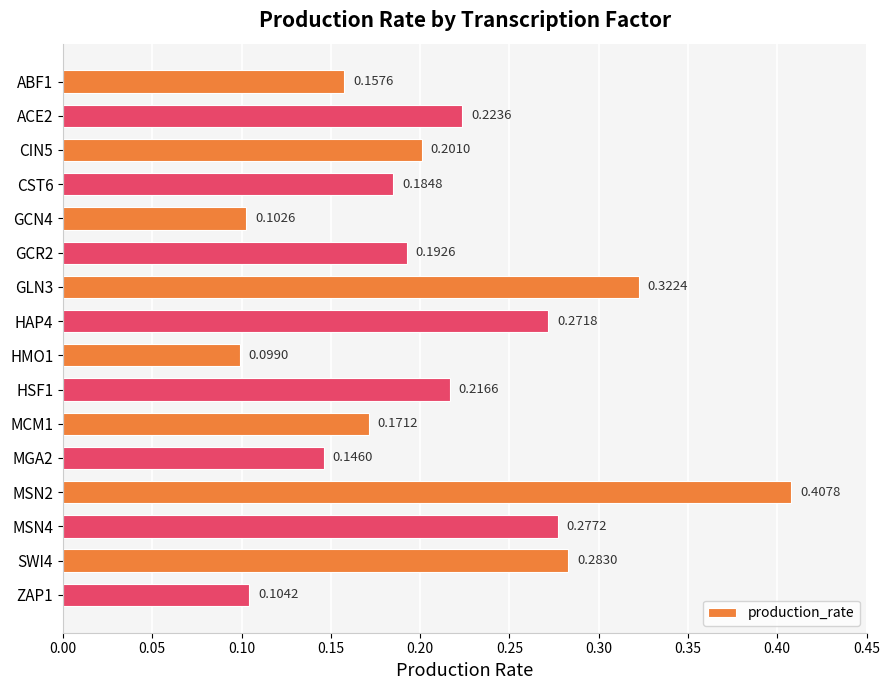

Rank the categories by value from highest to lowest.

MSN2, GLN3, SWI4, MSN4, HAP4, ACE2, HSF1, CIN5, GCR2, CST6, MCM1, ABF1, MGA2, ZAP1, GCN4, HMO1